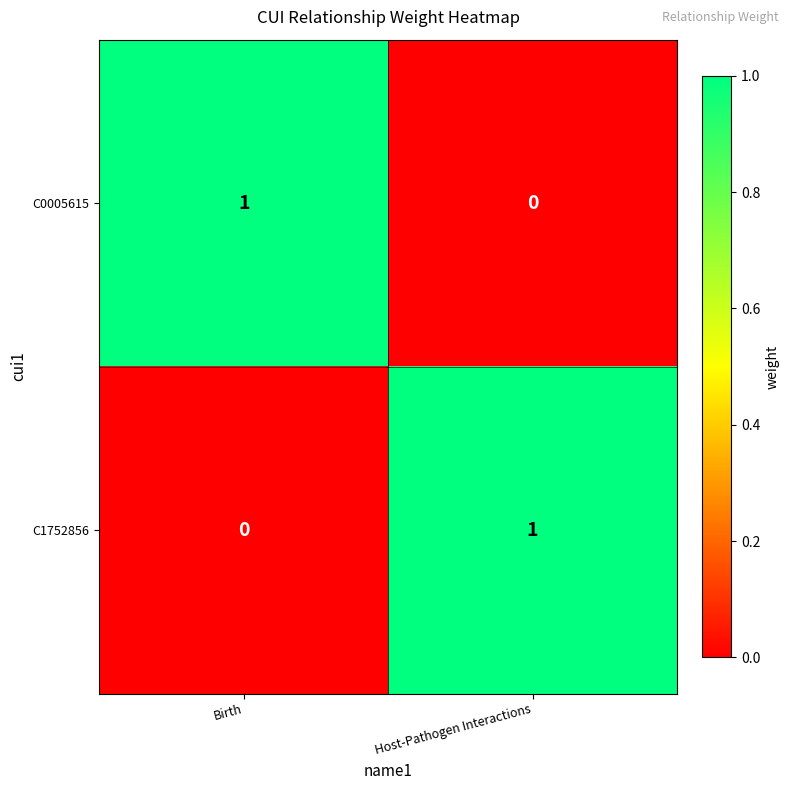

Where is C0005615 nearest to the value 0?

Host-Pathogen Interactions